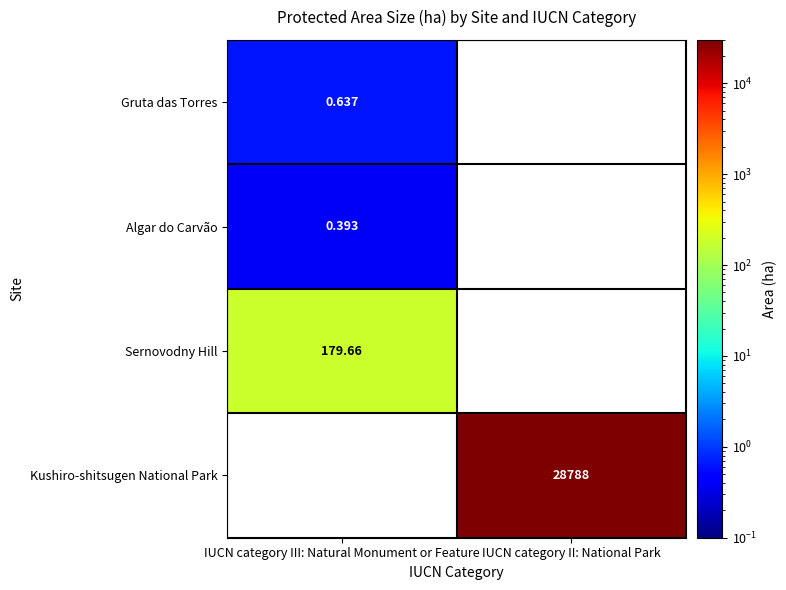

What is the maximum value shown in the chart?

28788.0